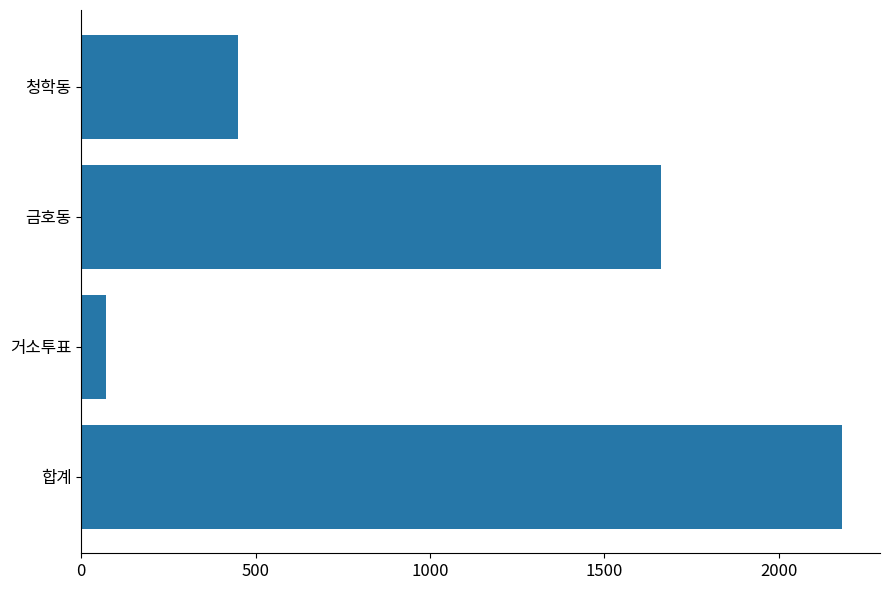

Rank the categories by value from highest to lowest.

합계, 금호동, 청학동, 거소투표